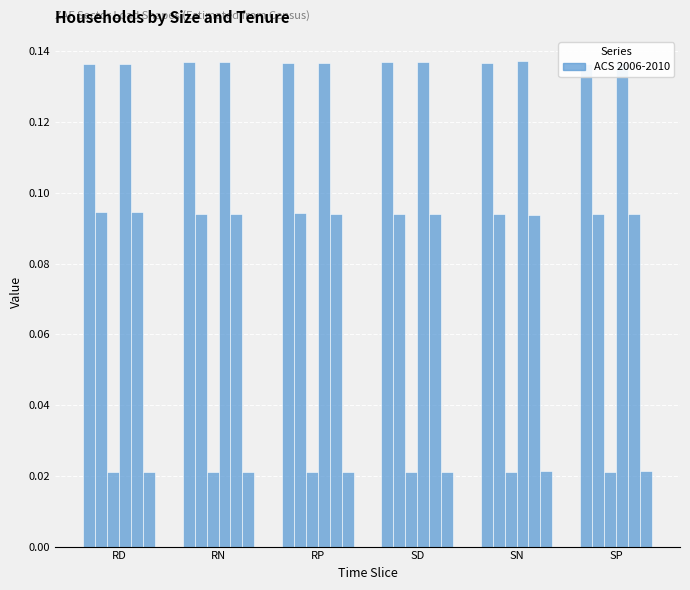

Is the value of RN at SD greater than the value of SD at RN?

No